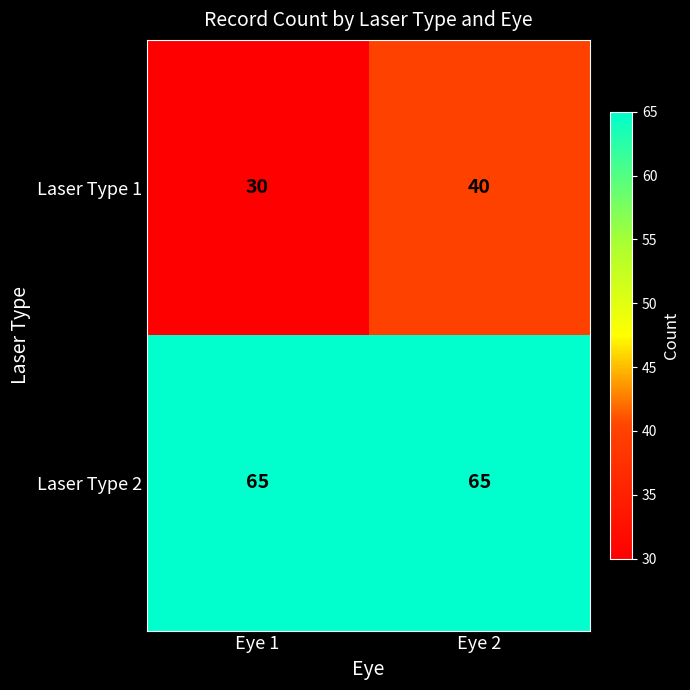

Reading right to left, transcribe all the data shown in this chart.

Laser Type 1: Eye 2=40	Eye 1=30
Laser Type 2: Eye 2=65	Eye 1=65